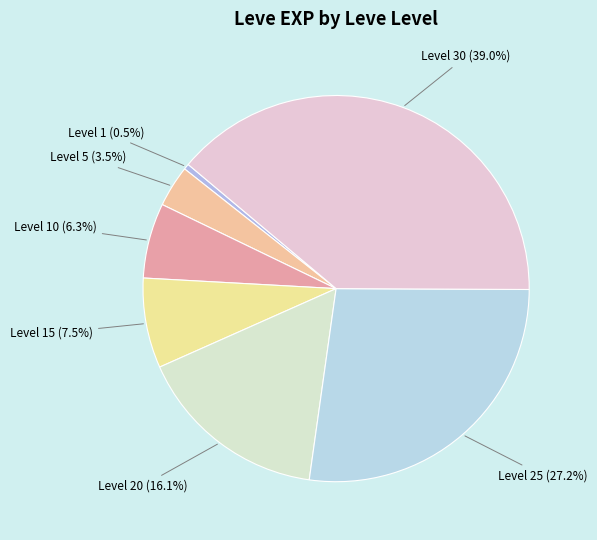

Does any single category account for the majority?

No